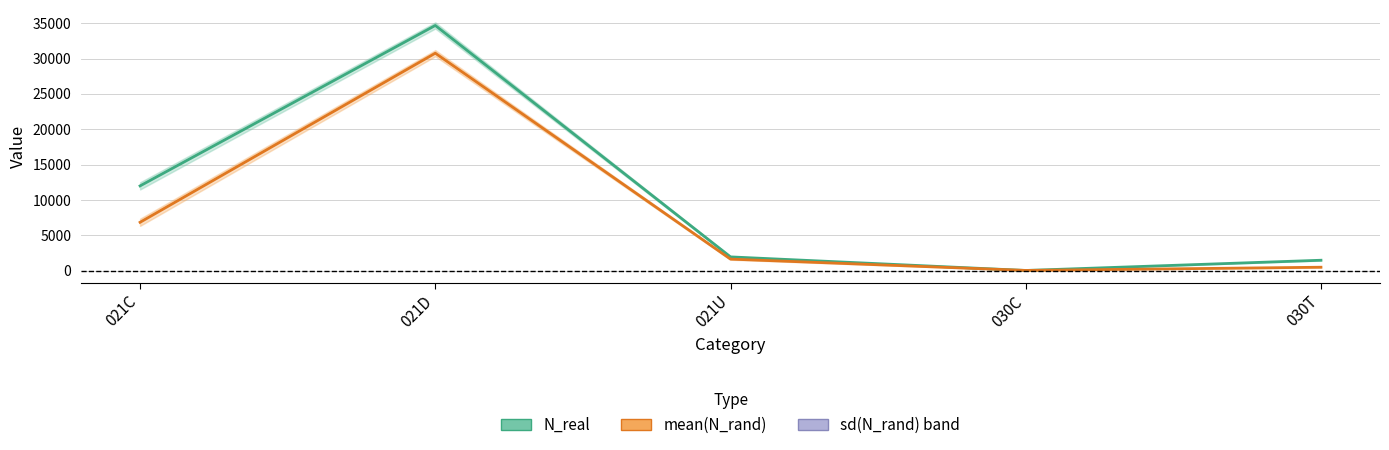

What is the maximum value for mean(N_rand)?

30762.9